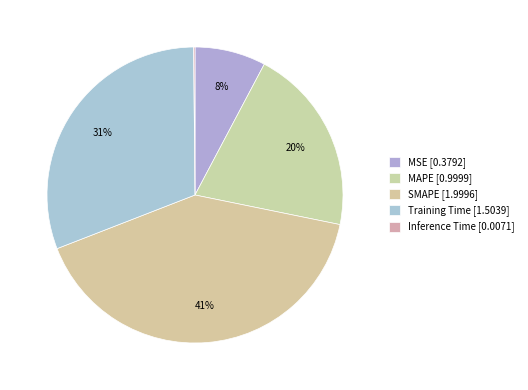

Rank the categories by value from highest to lowest.

SMAPE, Training Time, MAPE, MSE, Inference Time